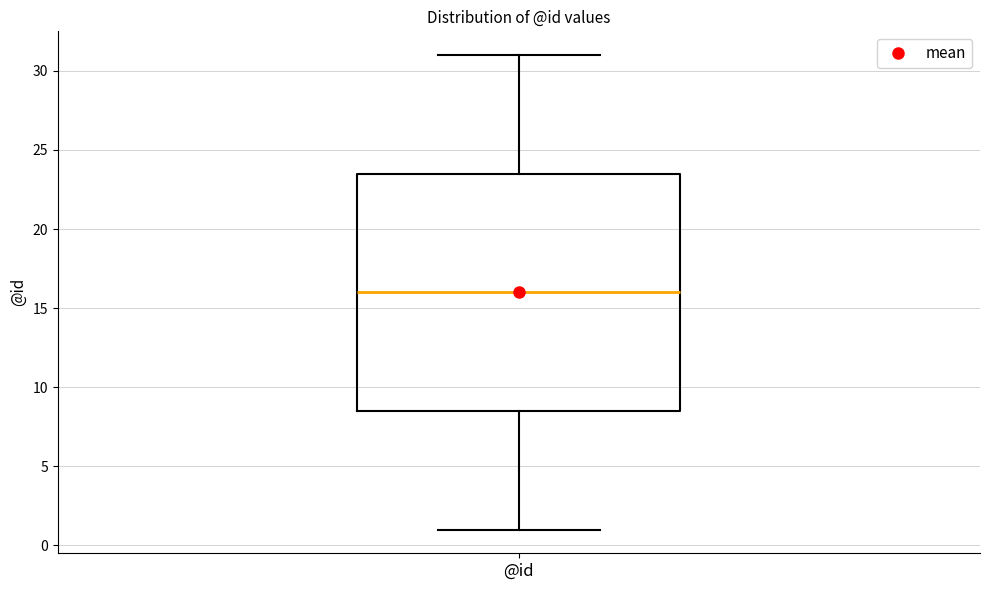

Transcribe this box plot: give where the median line is, the range the box spans, and where the two whiskers end, as read against the y-axis. The values are not printed on the chart, so give them approximately, as read against the axis.

median 16.0, box 8.5 to 23.5, whiskers 1.0 to 31.0